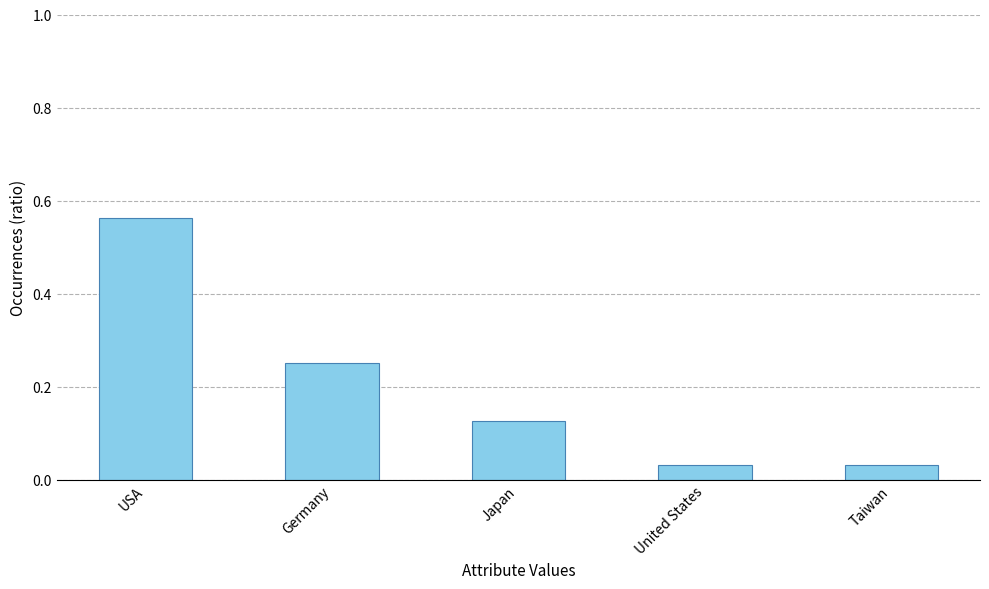

How many categories are shown in the chart?

5